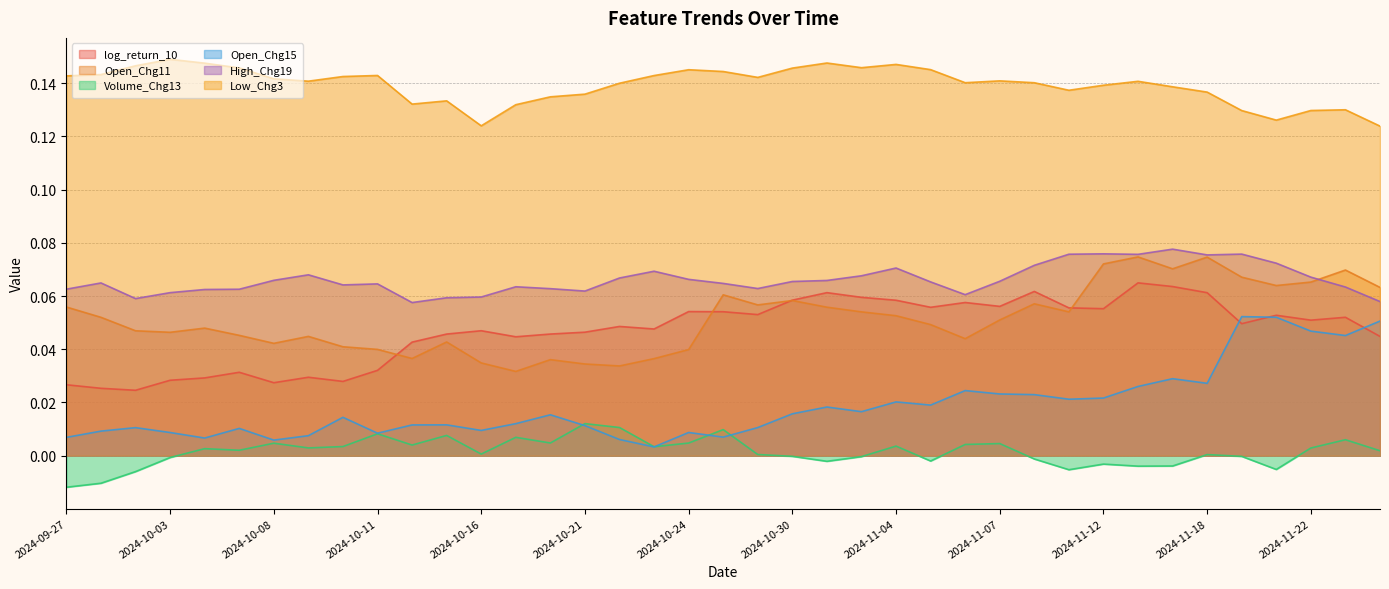

Reading left to right, extract all data points from this chart.

log_return_10: 2024-09-27=0.0	2024-09-30=0.0	2024-10-01=0.0	2024-10-03=0.0	2024-10-04=0.0	2024-10-07=0.0	2024-10-08=0.0	2024-10-09=0.0	2024-10-10=0.0	2024-10-11=0.0	2024-10-14=0.0	2024-10-15=0.0	2024-10-16=0.0	2024-10-17=0.0	2024-10-18=0.0	2024-10-21=0.0	2024-10-22=0.0	2024-10-23=0.0	2024-10-24=0.1	2024-10-28=0.1	2024-10-29=0.1	2024-10-30=0.1	2024-10-31=0.1	2024-11-01=0.1	2024-11-04=0.1	2024-11-05=0.1	2024-11-06=0.1	2024-11-07=0.1	2024-11-08=0.1	2024-11-11=0.1	2024-11-12=0.1	2024-11-13=0.1	2024-11-14=0.1	2024-11-18=0.1	2024-11-19=0.0	2024-11-21=0.1	2024-11-22=0.1	2024-11-25=0.1	2024-11-26=0.0
Open_Chg11: 2024-09-27=0.1	2024-09-30=0.1	2024-10-01=0.0	2024-10-03=0.0	2024-10-04=0.0	2024-10-07=0.0	2024-10-08=0.0	2024-10-09=0.0	2024-10-10=0.0	2024-10-11=0.0	2024-10-14=0.0	2024-10-15=0.0	2024-10-16=0.0	2024-10-17=0.0	2024-10-18=0.0	2024-10-21=0.0	2024-10-22=0.0	2024-10-23=0.0	2024-10-24=0.0	2024-10-28=0.1	2024-10-29=0.1	2024-10-30=0.1	2024-10-31=0.1	2024-11-01=0.1	2024-11-04=0.1	2024-11-05=0.0	2024-11-06=0.0	2024-11-07=0.1	2024-11-08=0.1	2024-11-11=0.1	2024-11-12=0.1	2024-11-13=0.1	2024-11-14=0.1	2024-11-18=0.1	2024-11-19=0.1	2024-11-21=0.1	2024-11-22=0.1	2024-11-25=0.1	2024-11-26=0.1
Volume_Chg13: 2024-09-27=-0.0	2024-09-30=-0.0	2024-10-01=-0.0	2024-10-03=-0.0	2024-10-04=0.0	2024-10-07=0.0	2024-10-08=0.0	2024-10-09=0.0	2024-10-10=0.0	2024-10-11=0.0	2024-10-14=0.0	2024-10-15=0.0	2024-10-16=0.0	2024-10-17=0.0	2024-10-18=0.0	2024-10-21=0.0	2024-10-22=0.0	2024-10-23=0.0	2024-10-24=0.0	2024-10-28=0.0	2024-10-29=0.0	2024-10-30=-0.0	2024-10-31=-0.0	2024-11-01=-0.0	2024-11-04=0.0	2024-11-05=-0.0	2024-11-06=0.0	2024-11-07=0.0	2024-11-08=-0.0	2024-11-11=-0.0	2024-11-12=-0.0	2024-11-13=-0.0	2024-11-14=-0.0	2024-11-18=0.0	2024-11-19=-0.0	2024-11-21=-0.0	2024-11-22=0.0	2024-11-25=0.0	2024-11-26=0.0
Open_Chg15: 2024-09-27=0.0	2024-09-30=0.0	2024-10-01=0.0	2024-10-03=0.0	2024-10-04=0.0	2024-10-07=0.0	2024-10-08=0.0	2024-10-09=0.0	2024-10-10=0.0	2024-10-11=0.0	2024-10-14=0.0	2024-10-15=0.0	2024-10-16=0.0	2024-10-17=0.0	2024-10-18=0.0	2024-10-21=0.0	2024-10-22=0.0	2024-10-23=0.0	2024-10-24=0.0	2024-10-28=0.0	2024-10-29=0.0	2024-10-30=0.0	2024-10-31=0.0	2024-11-01=0.0	2024-11-04=0.0	2024-11-05=0.0	2024-11-06=0.0	2024-11-07=0.0	2024-11-08=0.0	2024-11-11=0.0	2024-11-12=0.0	2024-11-13=0.0	2024-11-14=0.0	2024-11-18=0.0	2024-11-19=0.1	2024-11-21=0.1	2024-11-22=0.0	2024-11-25=0.0	2024-11-26=0.1
High_Chg19: 2024-09-27=0.1	2024-09-30=0.1	2024-10-01=0.1	2024-10-03=0.1	2024-10-04=0.1	2024-10-07=0.1	2024-10-08=0.1	2024-10-09=0.1	2024-10-10=0.1	2024-10-11=0.1	2024-10-14=0.1	2024-10-15=0.1	2024-10-16=0.1	2024-10-17=0.1	2024-10-18=0.1	2024-10-21=0.1	2024-10-22=0.1	2024-10-23=0.1	2024-10-24=0.1	2024-10-28=0.1	2024-10-29=0.1	2024-10-30=0.1	2024-10-31=0.1	2024-11-01=0.1	2024-11-04=0.1	2024-11-05=0.1	2024-11-06=0.1	2024-11-07=0.1	2024-11-08=0.1	2024-11-11=0.1	2024-11-12=0.1	2024-11-13=0.1	2024-11-14=0.1	2024-11-18=0.1	2024-11-19=0.1	2024-11-21=0.1	2024-11-22=0.1	2024-11-25=0.1	2024-11-26=0.1
Low_Chg3: 2024-09-27=0.1	2024-09-30=0.1	2024-10-01=0.1	2024-10-03=0.1	2024-10-04=0.1	2024-10-07=0.1	2024-10-08=0.1	2024-10-09=0.1	2024-10-10=0.1	2024-10-11=0.1	2024-10-14=0.1	2024-10-15=0.1	2024-10-16=0.1	2024-10-17=0.1	2024-10-18=0.1	2024-10-21=0.1	2024-10-22=0.1	2024-10-23=0.1	2024-10-24=0.1	2024-10-28=0.1	2024-10-29=0.1	2024-10-30=0.1	2024-10-31=0.1	2024-11-01=0.1	2024-11-04=0.1	2024-11-05=0.1	2024-11-06=0.1	2024-11-07=0.1	2024-11-08=0.1	2024-11-11=0.1	2024-11-12=0.1	2024-11-13=0.1	2024-11-14=0.1	2024-11-18=0.1	2024-11-19=0.1	2024-11-21=0.1	2024-11-22=0.1	2024-11-25=0.1	2024-11-26=0.1